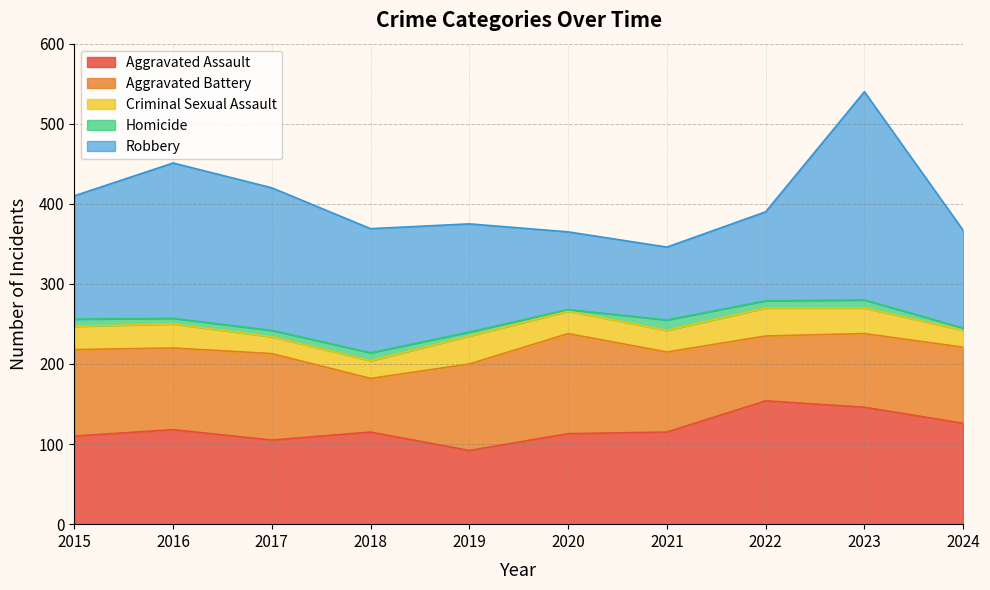

Which category has the lowest value in the Criminal Sexual Assault series?

2017